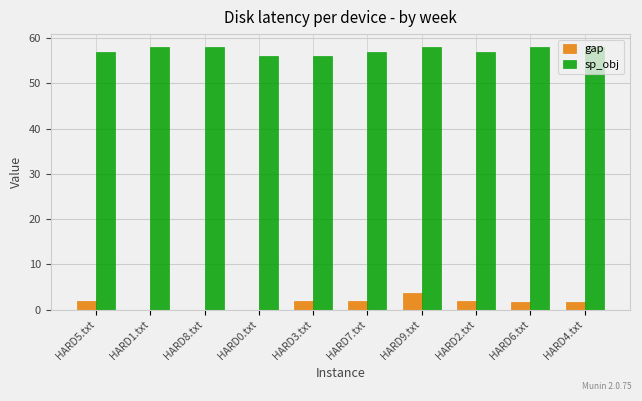

What is the greatest value displayed?

58.0